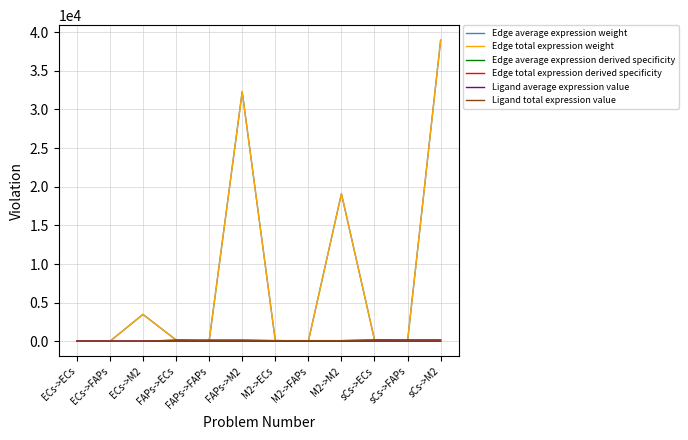

The Ligand average expression value series shows 165.4 at sCs->M2. True or false?

True